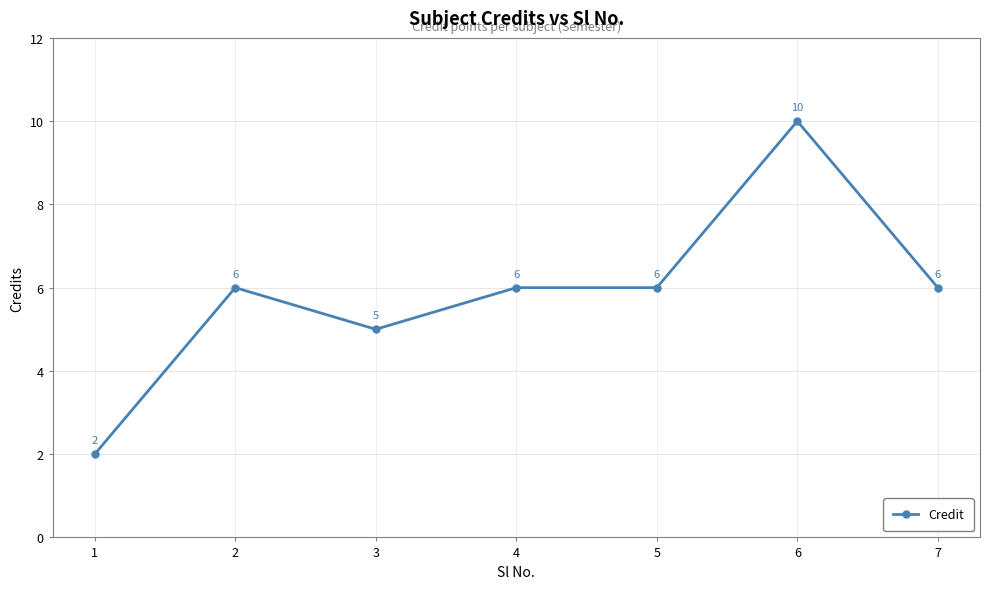

What is the average value?

6